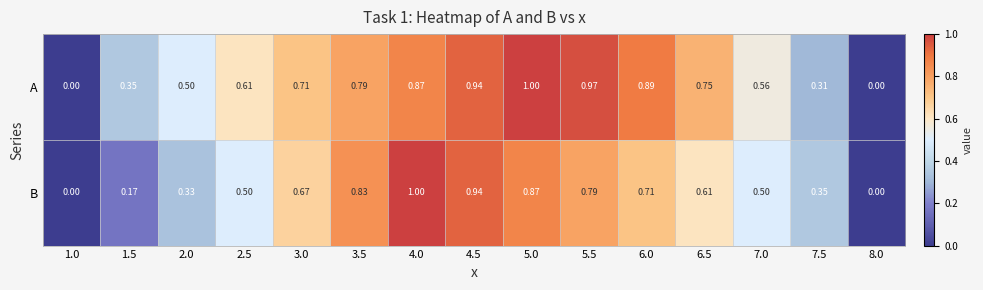

Which series changed the most between 2.5 and 7.5?

A